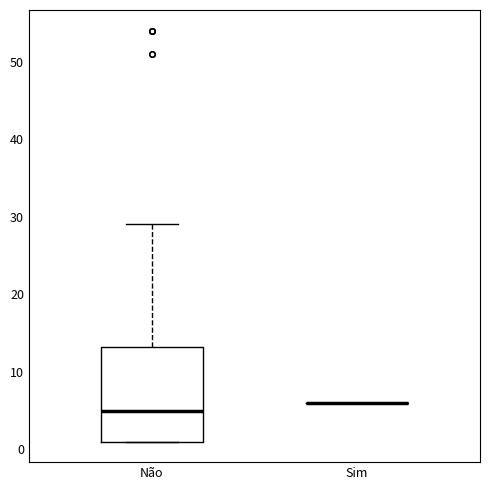

Reading left to right, transcribe this box plot: for each box, give where its median line is, the range the box spans, and where its two whiskers end, as read against the y-axis. The values are not printed on the chart, so give them approximately, as read against the axis.

Não: median 5, box 1 to 13, whiskers 1 to 29
Sim: box collapsed to a line at 6, whiskers 6 to 6